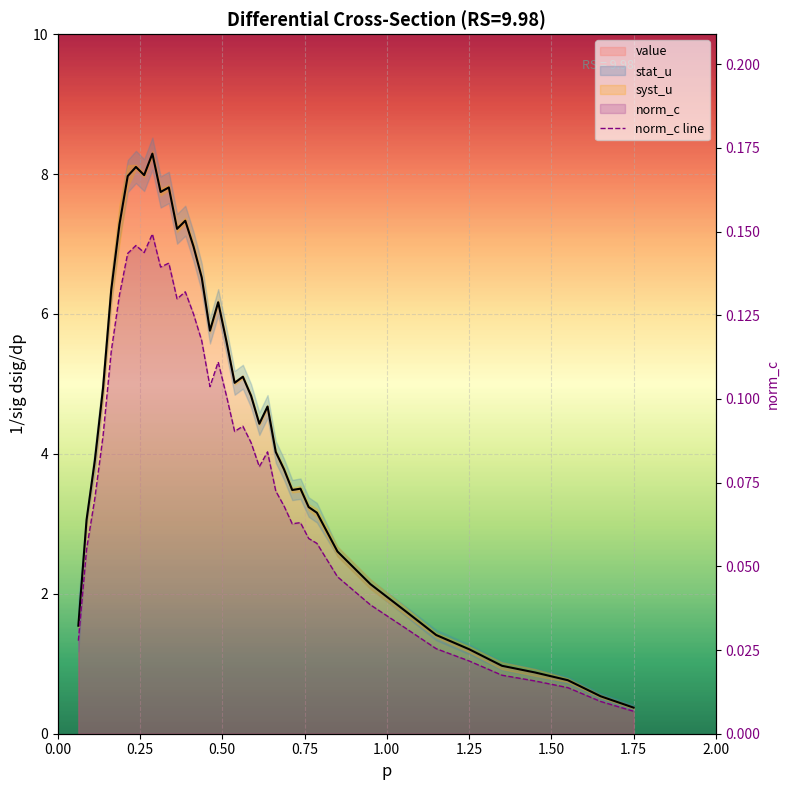

How many interior local valleys does the norm_c series have?

7